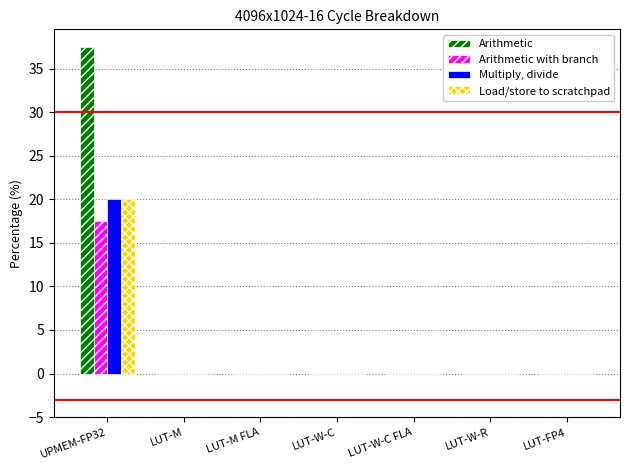

The value of Arithmetic at LUT-W-R is 0.0. True or false?

True